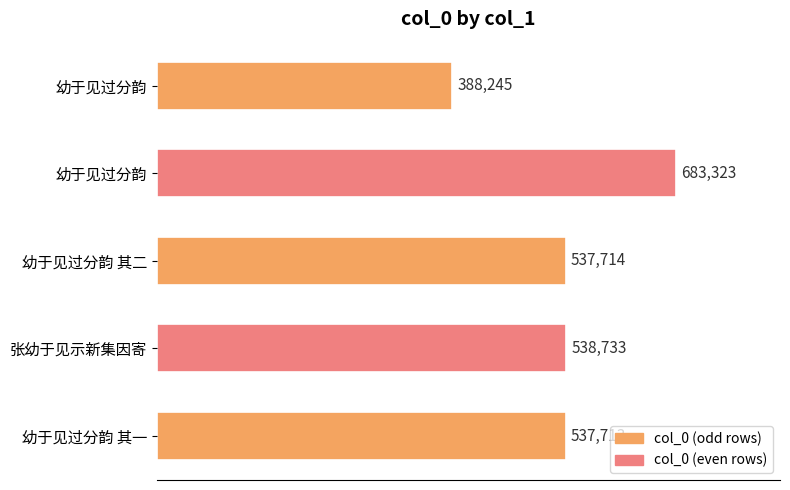

Count the number of data series in this chart.

1